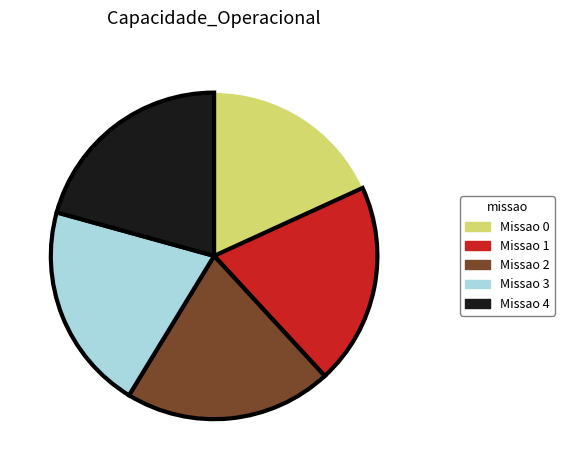

Which slice is the smallest?

Missao 0